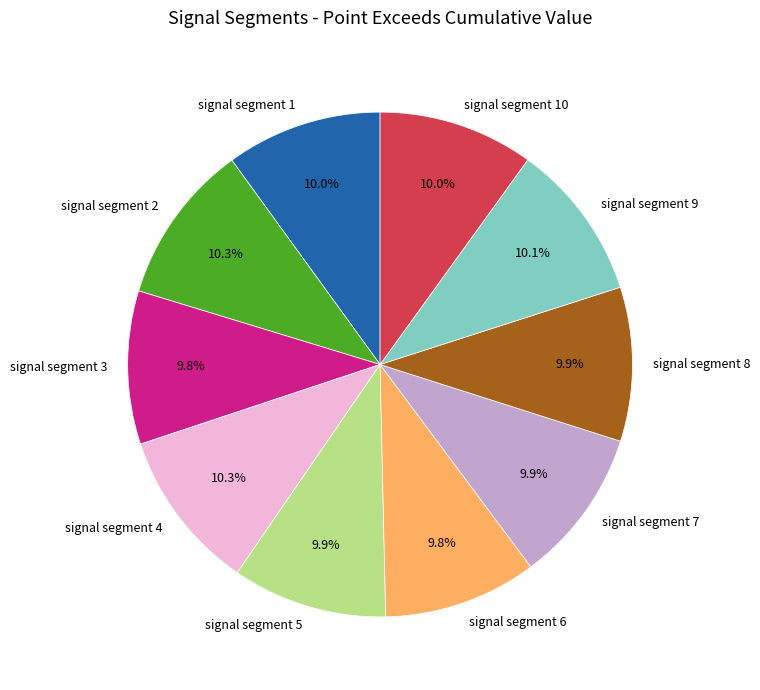

Does any single category account for the majority?

No